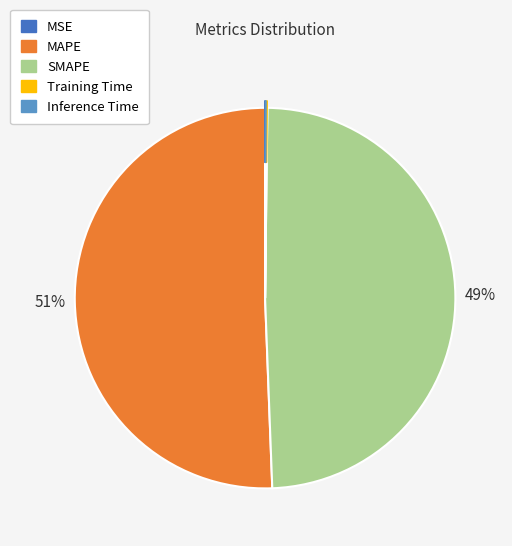

True or false: MAPE accounts for 59% of the total.

False